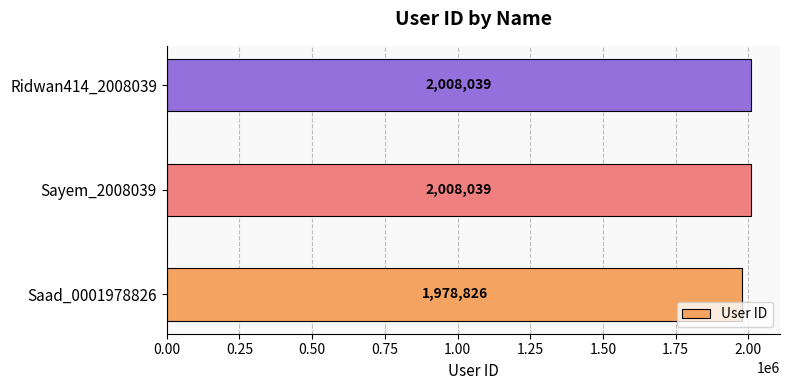

Reading bottom to top, extract all data points from this chart.

1978826	2008039	2008039